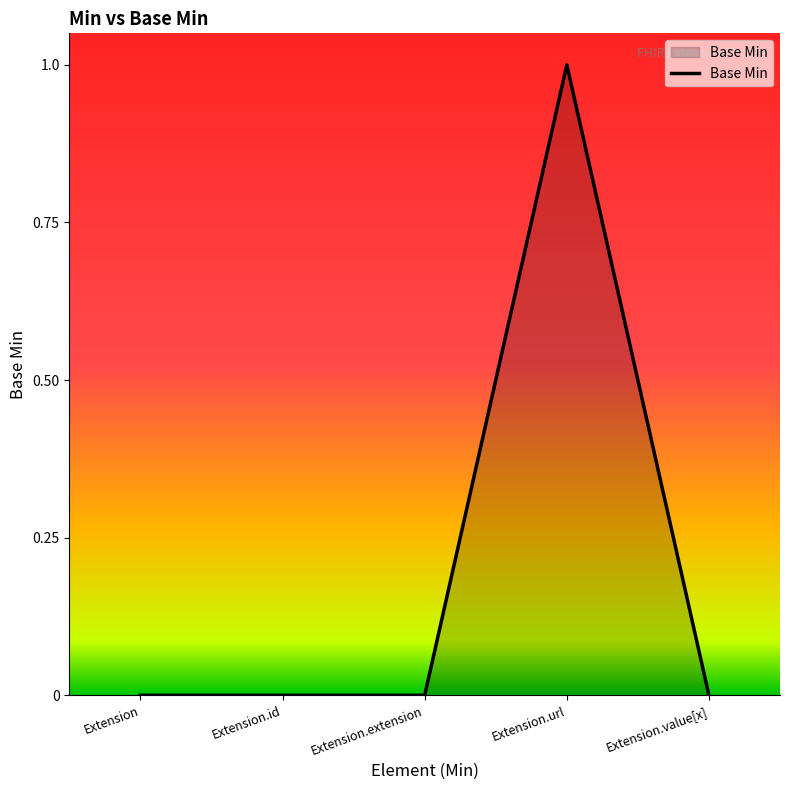

True or false: the data shows 1 at Extension.id.

False